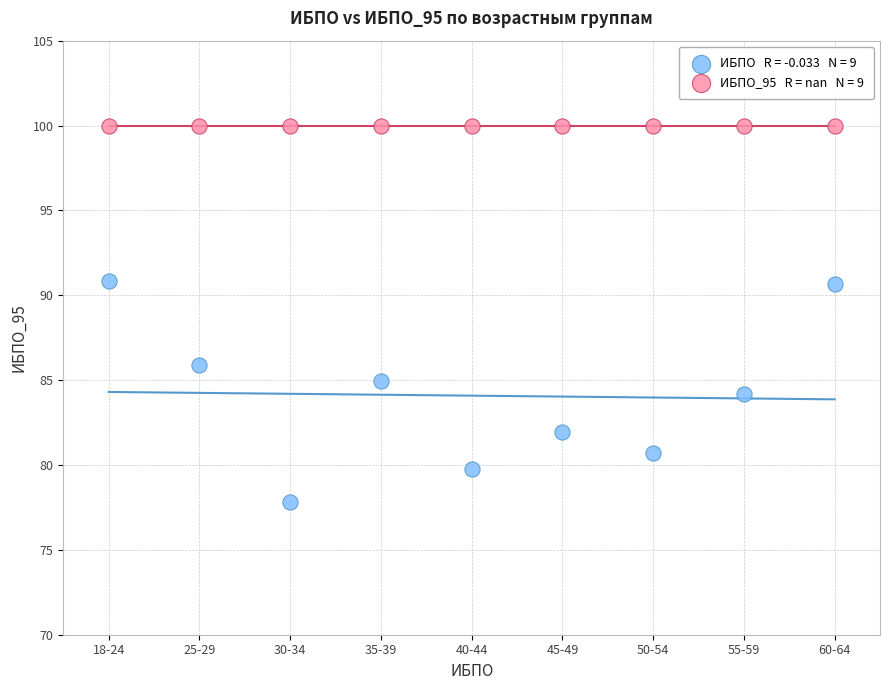

Across all series, what Y value is closest to 88?

85.9